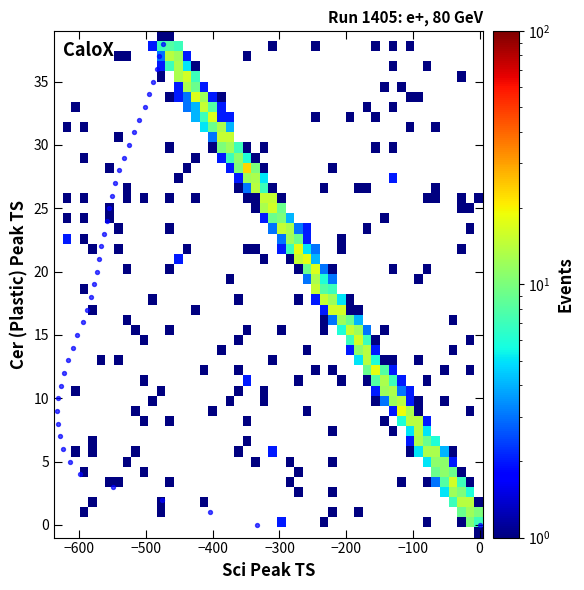

What is the range of X values (max minus min)?

633